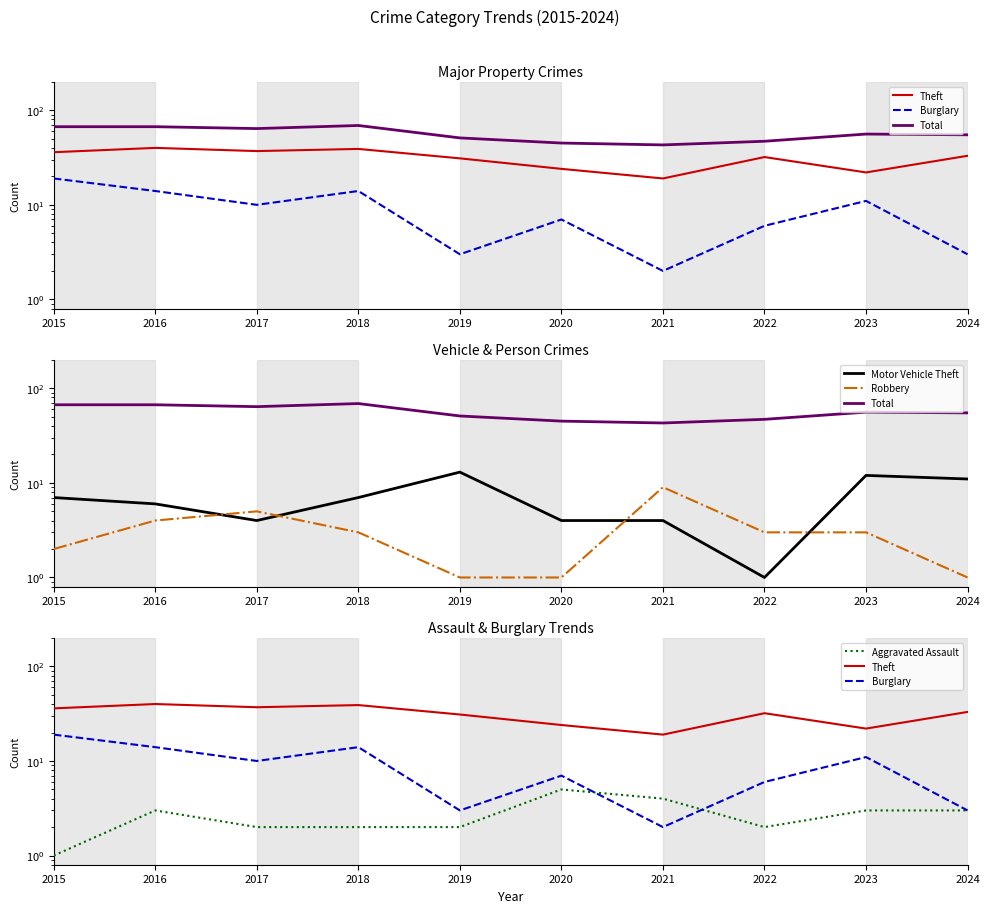

How many interior local valleys does the Burglary series have?

3